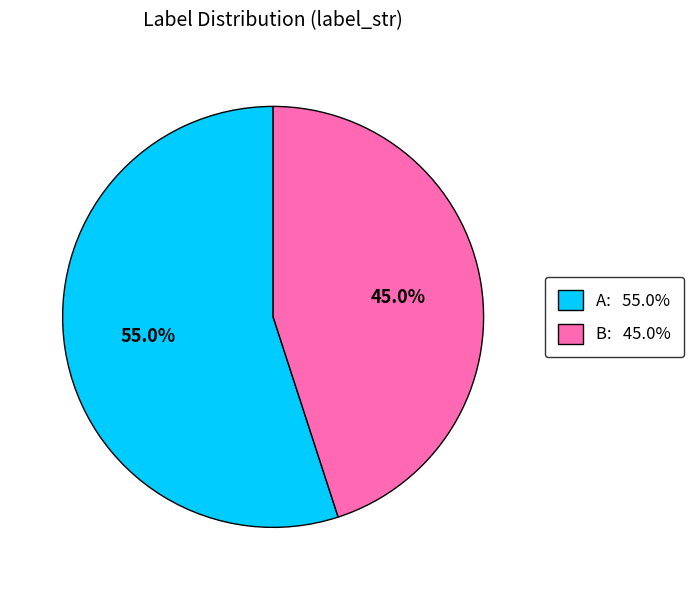

How many segments does this pie chart have?

2